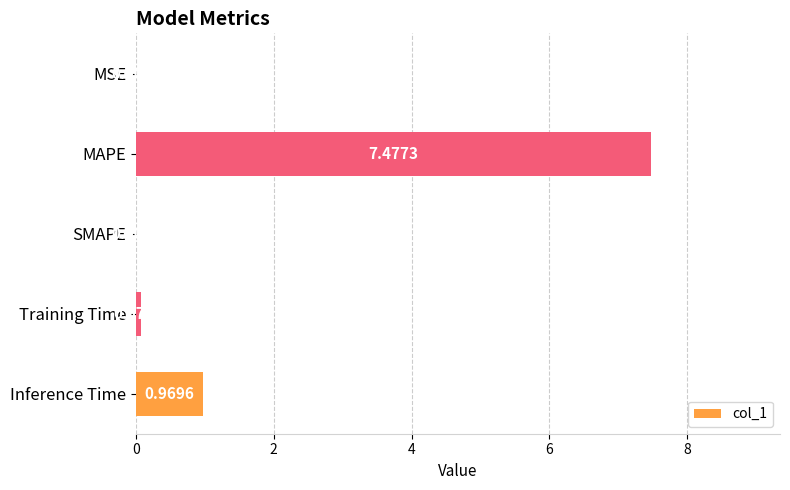

How many positive values are there?

4